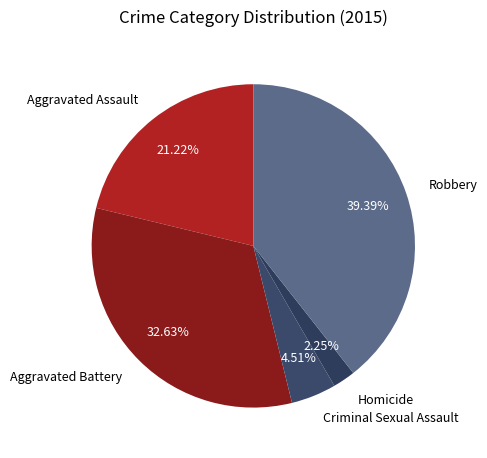

To the nearest percent, what is the combined percentage of Aggravated Battery and Robbery?

72%